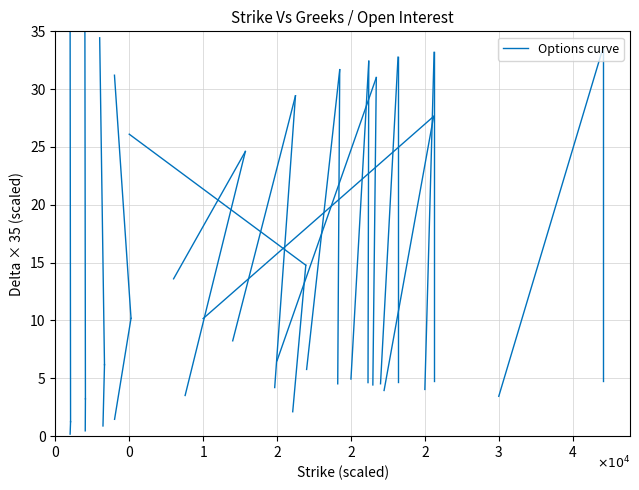

How many lines are shown in the chart?

1